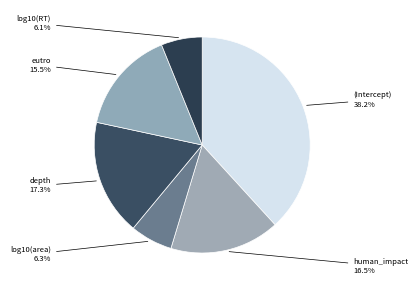

How many slices are in this pie chart?

6